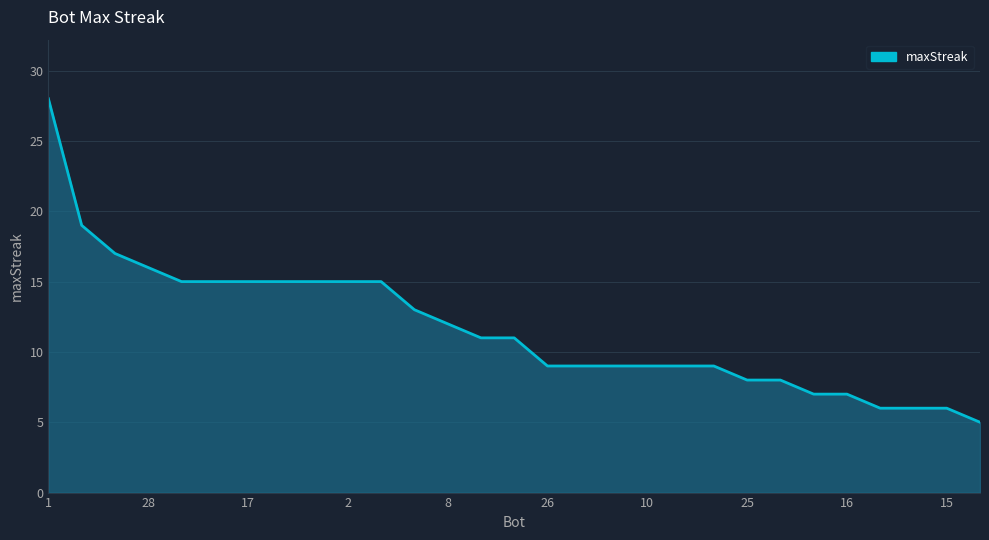

What is the difference between the maximum and minimum values?

23